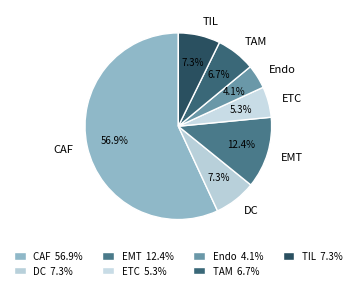

How many segments does this pie chart have?

7